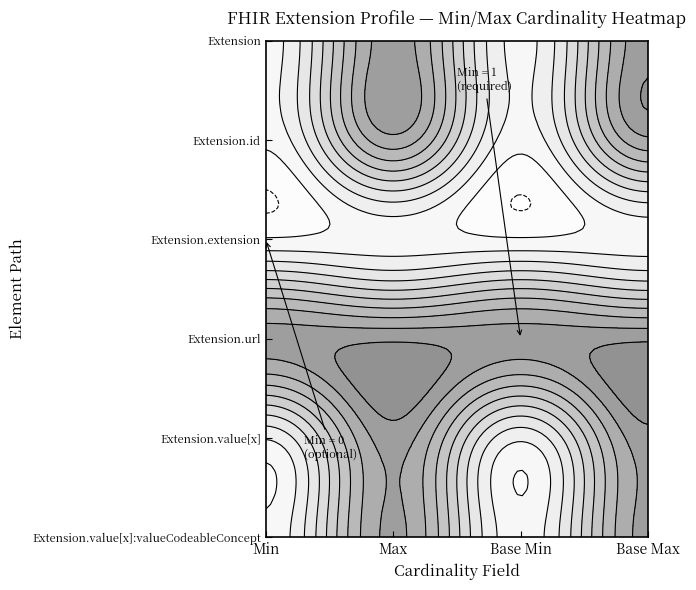

What is the average value of the Extension.url series?

1